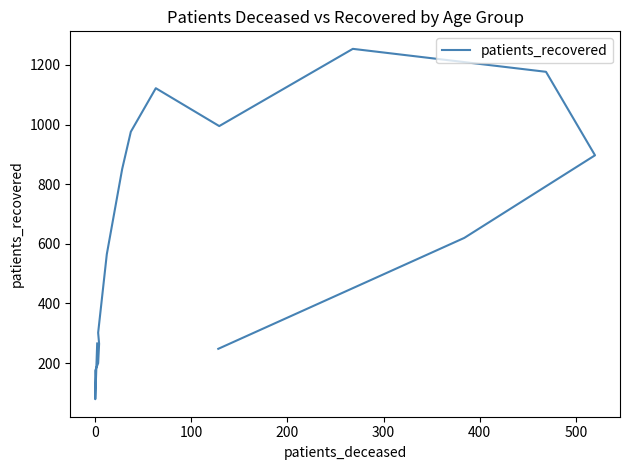

Is this an area chart (filled region under the line)?

No